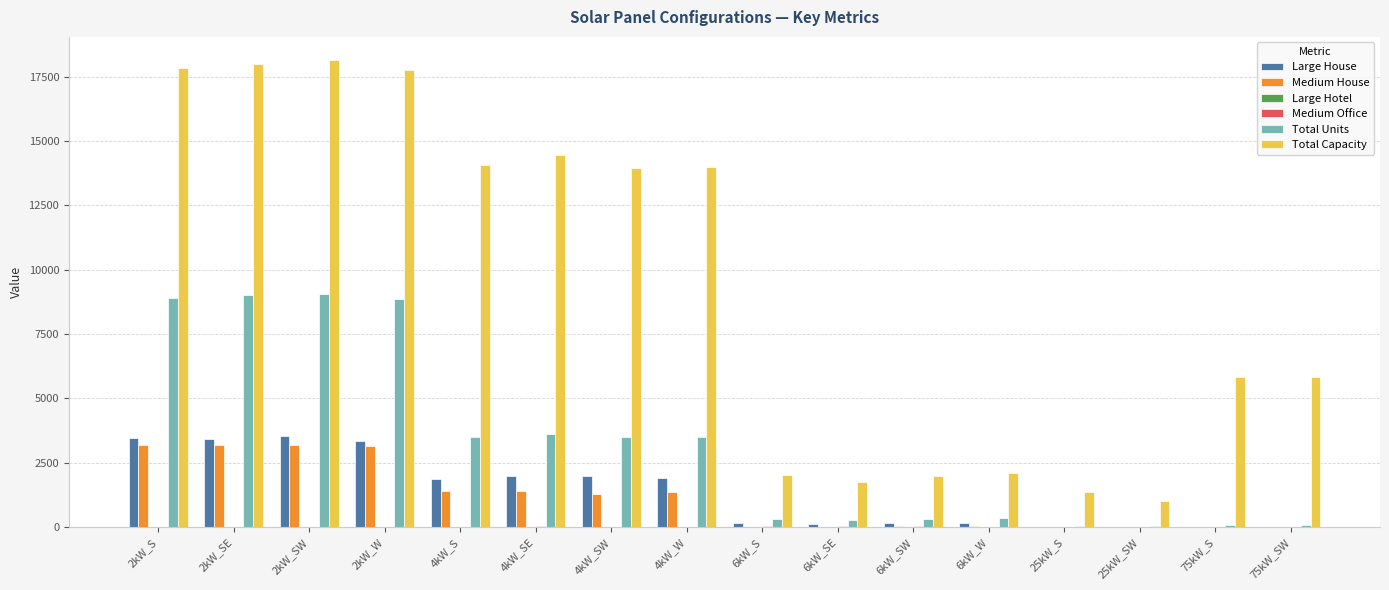

What is the total value across all series at 4kW_SW?

20764